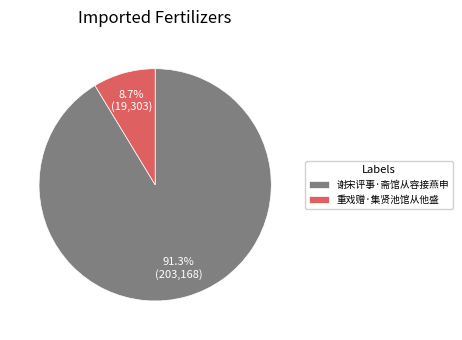

Which category has the smallest portion of the pie?

重戏赠·集贤池馆从他盛